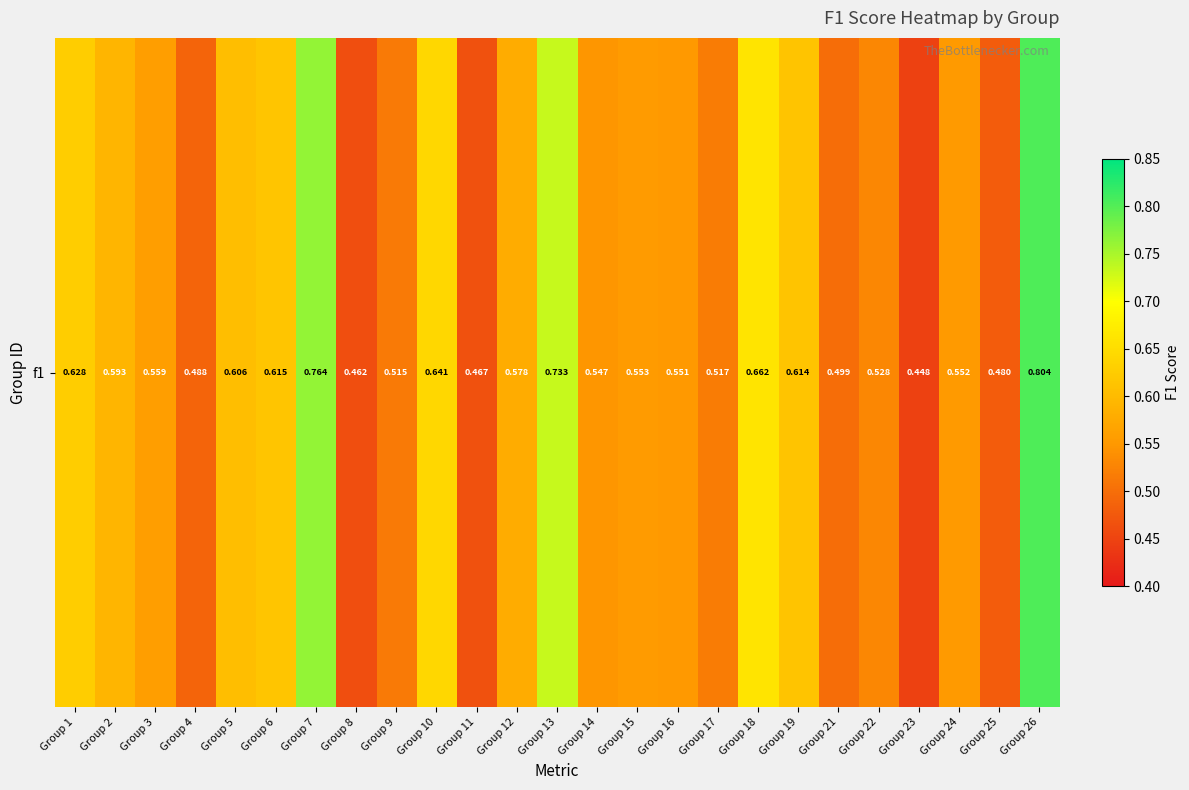

What is the change in value from Group 5 to Group 9?

-0.1